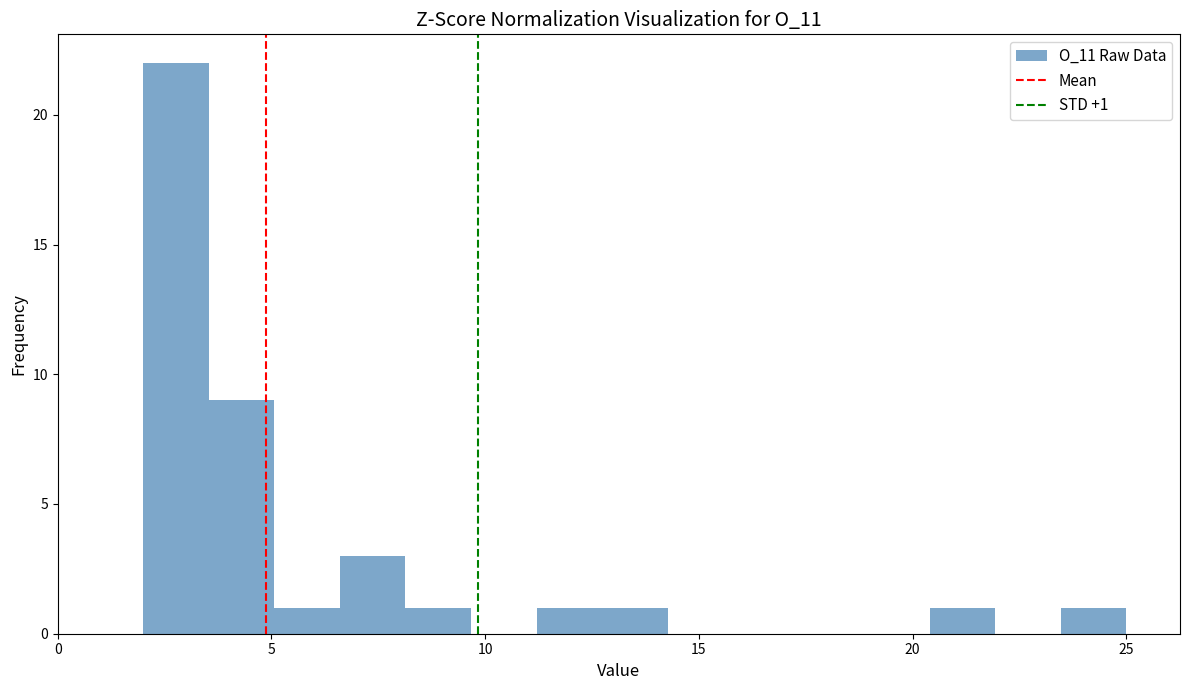

Around what value on the x-axis is the tallest bar? Give the approximate position of its centre, as read against the axis.

3.0